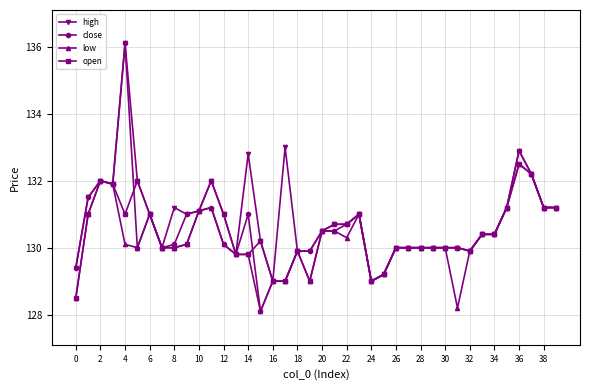

What is the smallest value displayed?

128.1